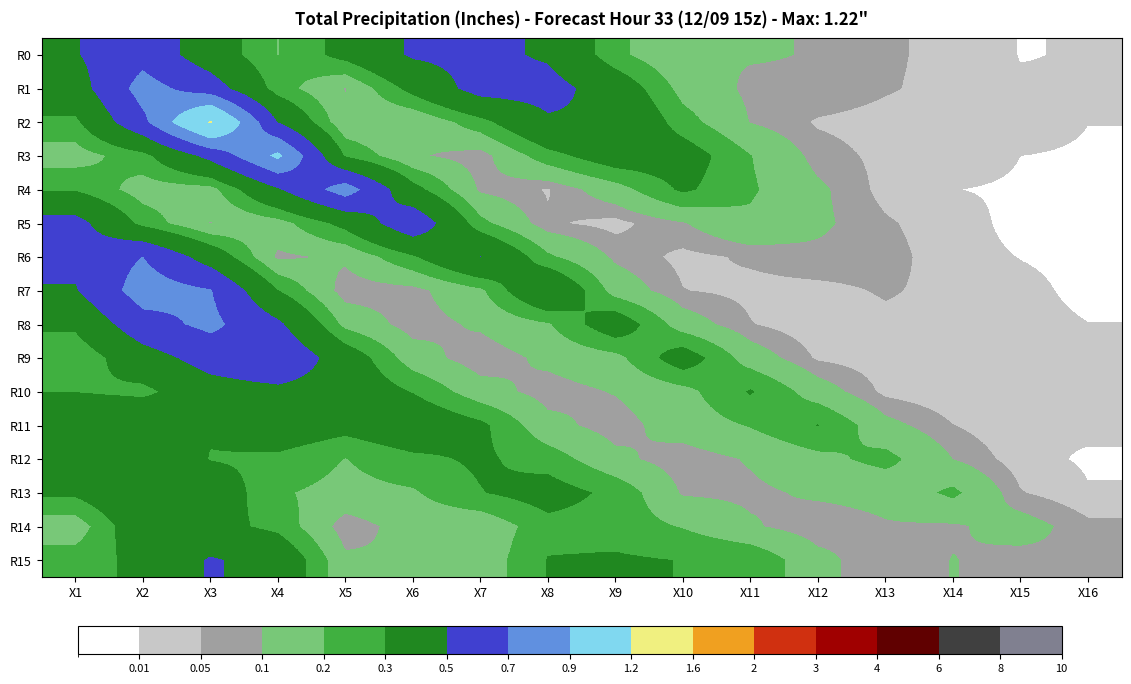

Which has a higher value, X1 or X14?

X1